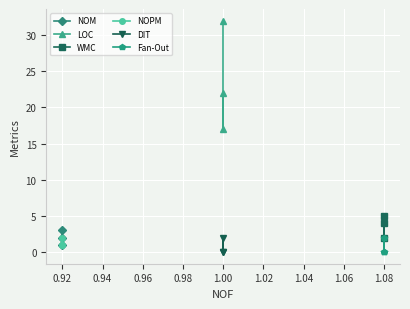

Reading left to right, what are all the values shown in this chart?

NOM: 1	2	3
LOC: 32	17	22
WMC: 5	2	4
NOPM: 1	2	1
DIT: 0	2	0
Fan-Out: 0	2	0